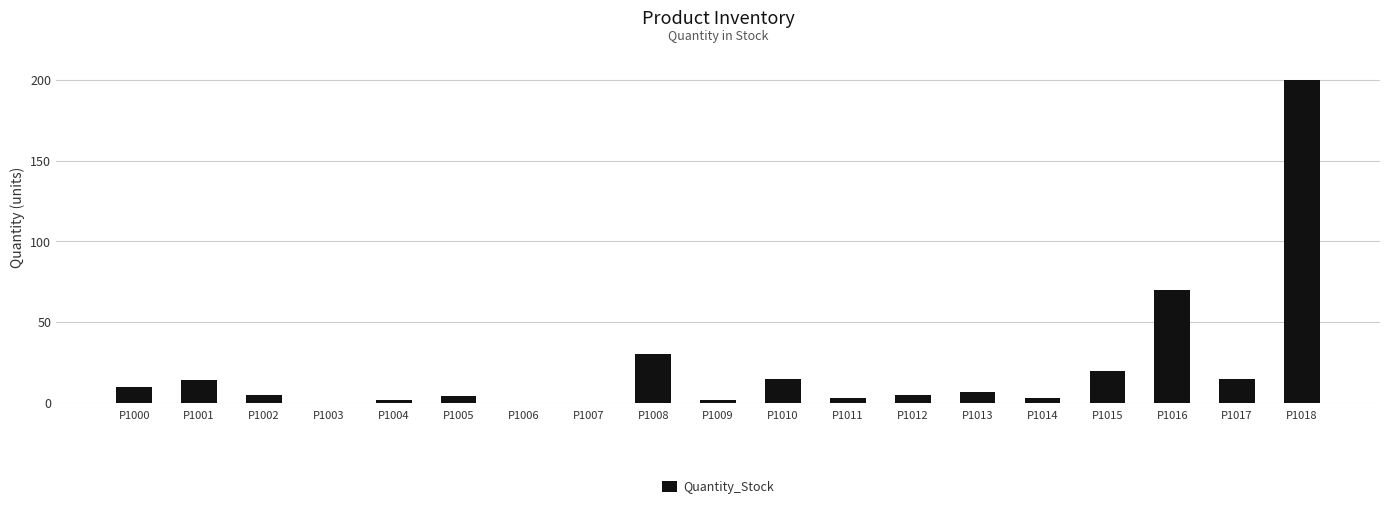

How many series are shown in this chart?

1